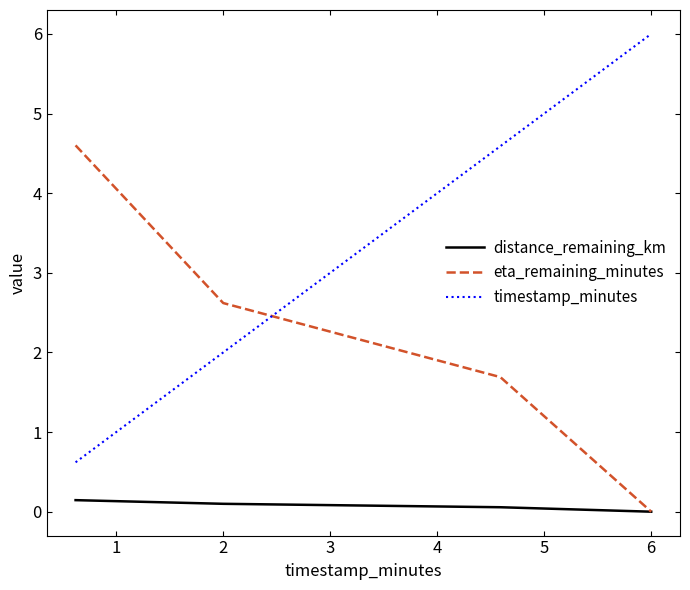

Which series has the widest spread of values?

timestamp_minutes